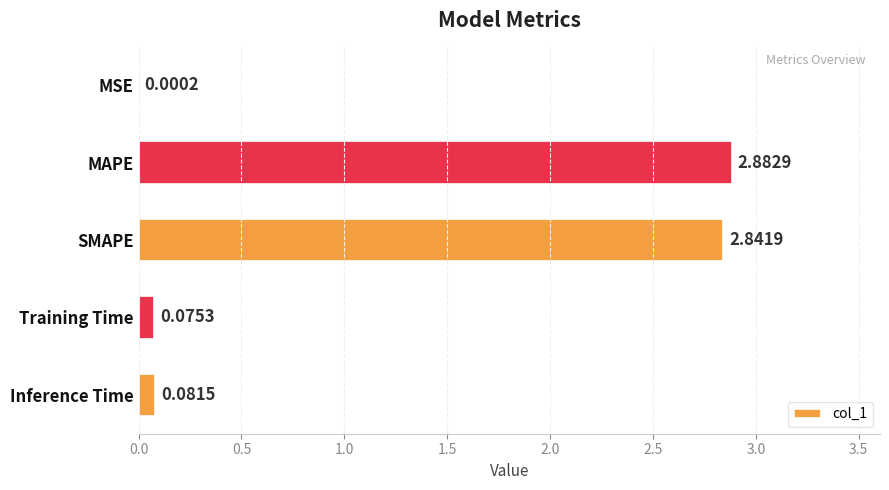

What is the change in value from MSE to MAPE?

+2.9